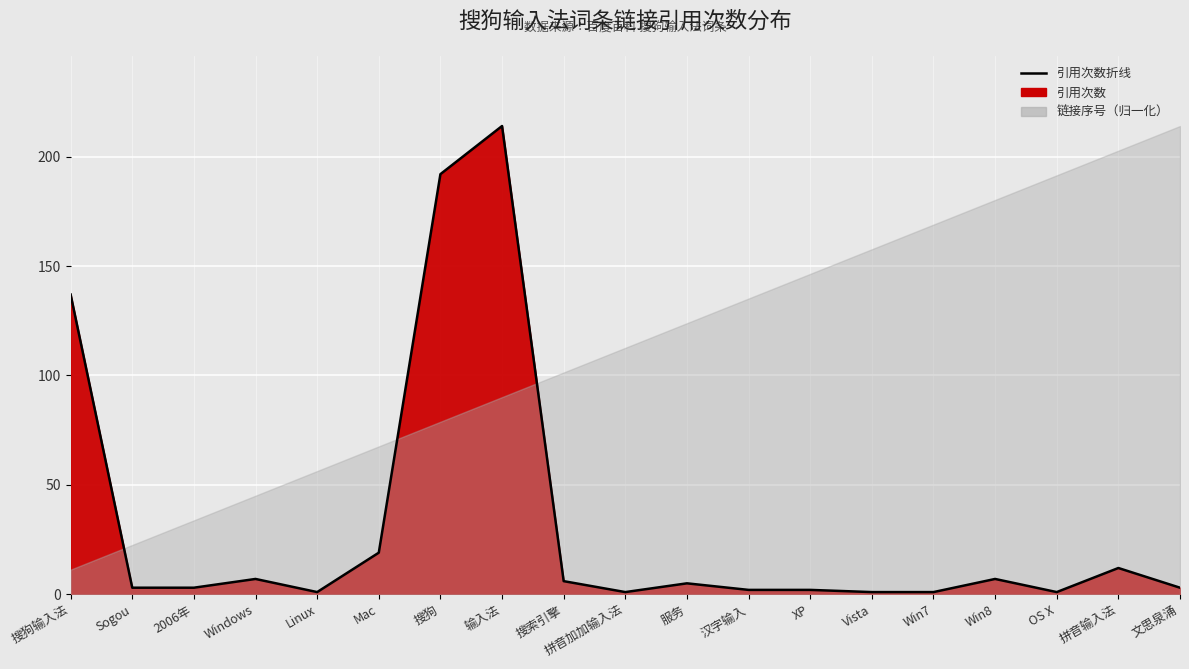

How many interior local valleys (lower than both neighbors) does the data have?

3